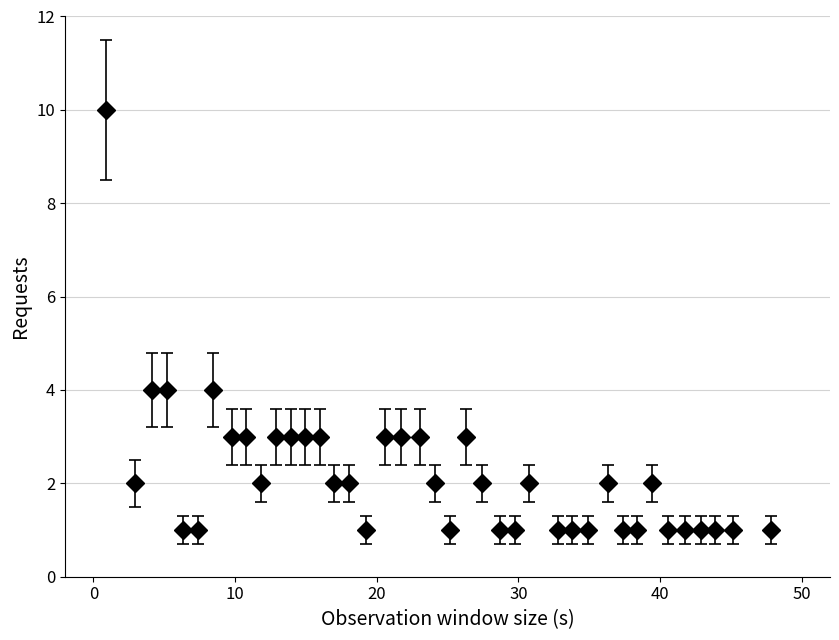

What is the maximum value shown in the chart?

10